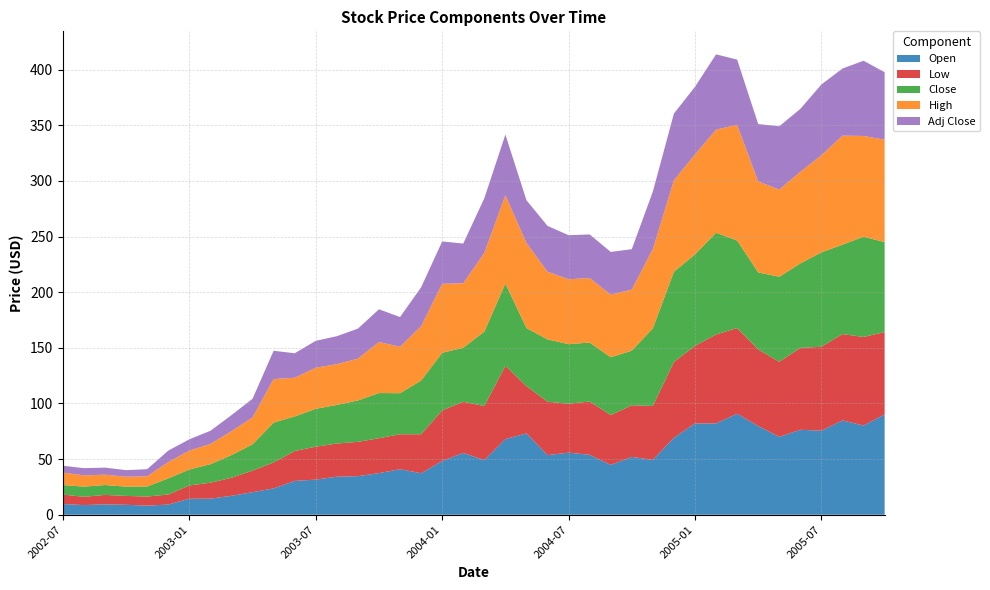

Reading right to left, transcribe all the data shown in this chart.

Open: 90.2	80.2	84.8	75.5	76.4	70.0	79.8	90.8	82.1	82.1	69.2	49.3	52.0	44.8	53.9	55.8	53.6	73.2	68.0	49.1	55.6	48.4	37.3	41.0	37.4	34.7	34.2	31.6	30.4	23.7	20.3	17.0	14.4	14.4	9.1	8.2	8.9	9.3	8.7	9.6
Low: 74.0	79.6	77.6	75.5	73.6	67.5	68.8	77.0	79.9	69.7	68.1	48.5	46.4	44.8	47.9	44.0	48.0	42.5	65.8	48.6	46.0	45.4	35.1	31.4	31.4	30.8	29.8	29.6	26.9	23.3	19.4	16.2	14.3	11.9	9.1	8.2	8.0	8.5	7.5	8.5
Close: 80.8	90.1	80.4	84.8	75.9	76.4	69.2	78.7	91.5	82.2	81.1	69.8	49.1	52.0	53.0	53.5	56.0	52.2	74.0	66.9	48.5	51.8	48.3	36.9	40.6	37.2	34.6	34.1	31.1	35.8	23.7	20.4	16.7	14.3	14.5	9.1	8.3	8.9	9.1	8.6
High: 92.1	90.6	98.0	87.3	82.4	78.4	81.8	104.0	92.7	89.9	82.2	71.3	54.9	56.3	58.0	58.3	60.9	76.5	79.5	70.8	58.0	62.0	48.9	41.7	45.9	37.6	36.7	36.9	34.7	39.2	24.1	21.5	18.2	17.1	14.7	9.2	8.9	9.3	10.1	11.2
Adj Close: 60.6	67.6	60.3	63.6	56.5	56.9	51.5	58.6	67.7	60.8	60.0	51.6	36.3	38.4	39.2	39.6	41.2	38.4	54.4	49.1	35.6	38.1	35.0	26.7	29.4	27.0	25.1	24.2	22.0	25.4	16.8	14.4	11.8	10.1	10.3	6.4	5.9	6.3	6.5	6.1